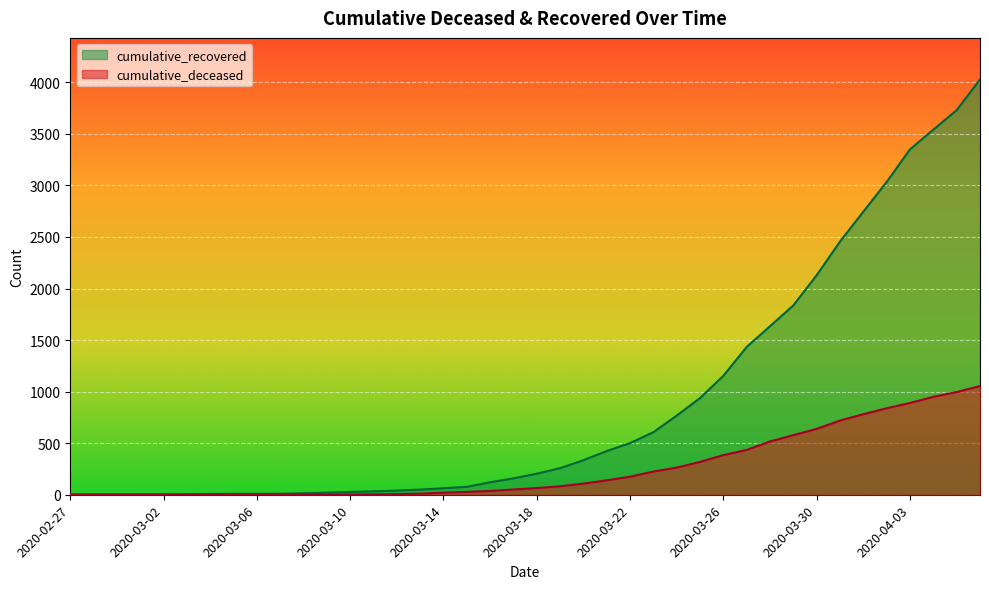

How many data points in cumulative_recovered are above 204?

19